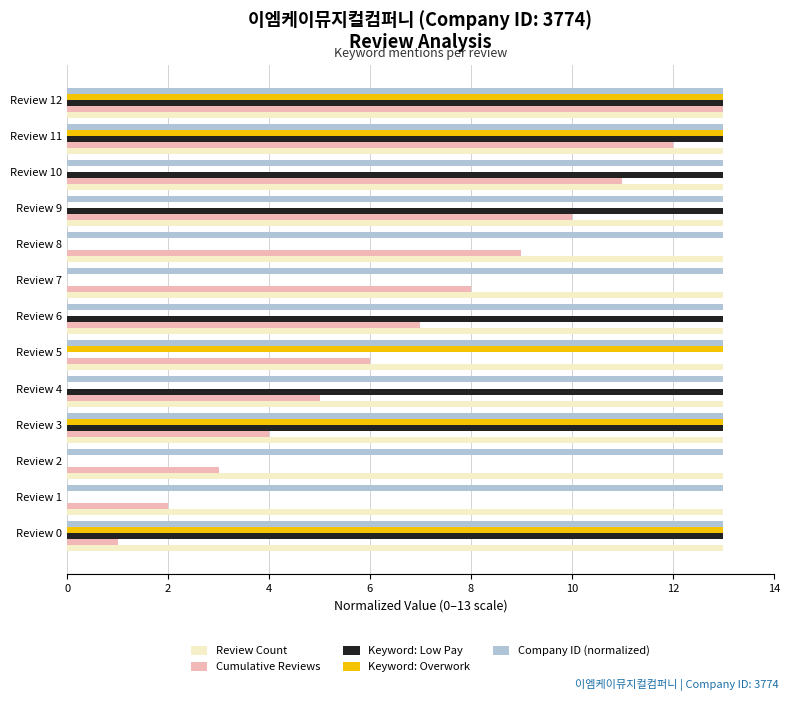

What are all the series names shown in the legend?

Review Count, Cumulative Reviews, Keyword: Low Pay, Keyword: Overwork, Company ID (normalized)